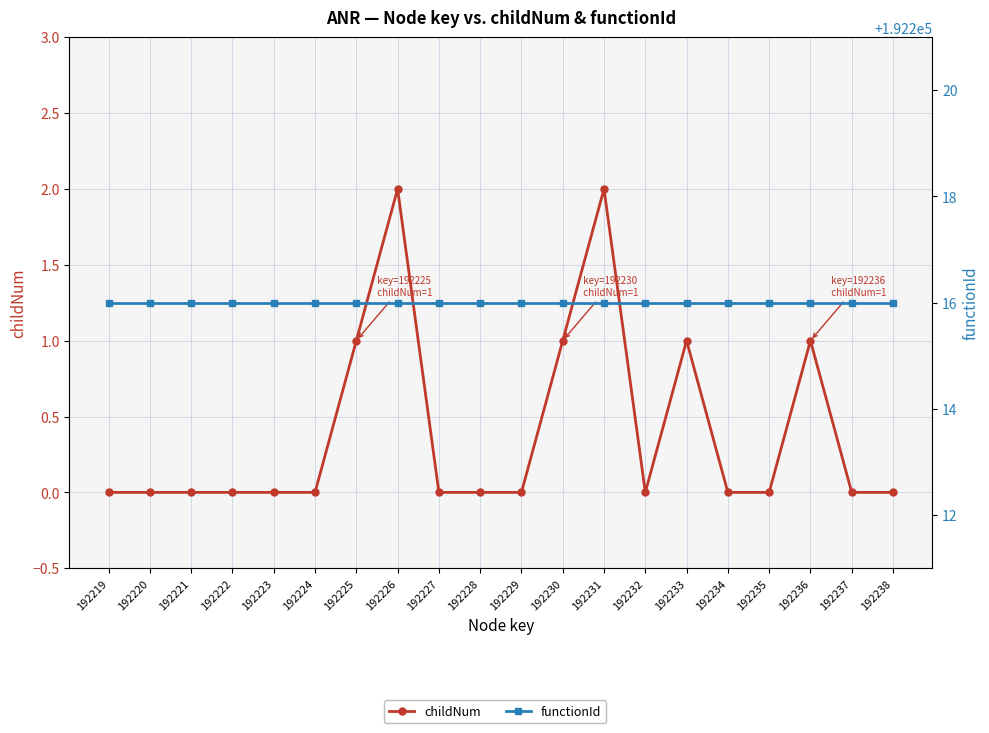

At 192224, list the series in order from smallest to largest.

childNum, functionId